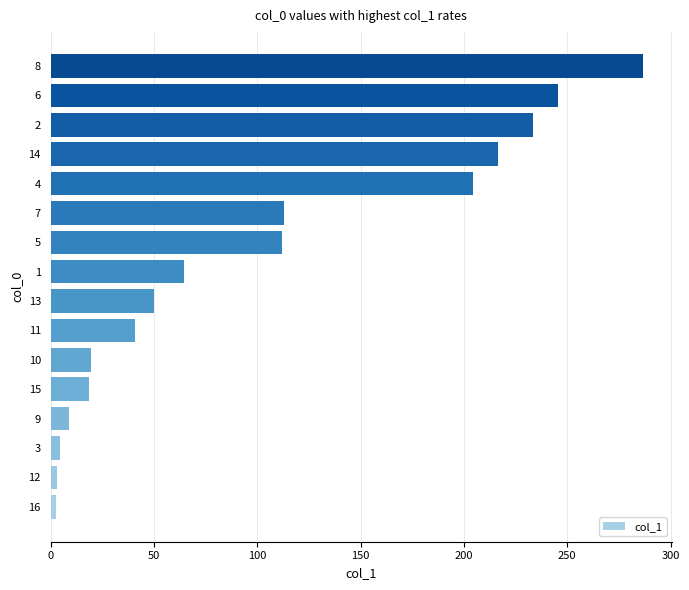

The chart shows a value of 18.2 at 11. True or false?

False